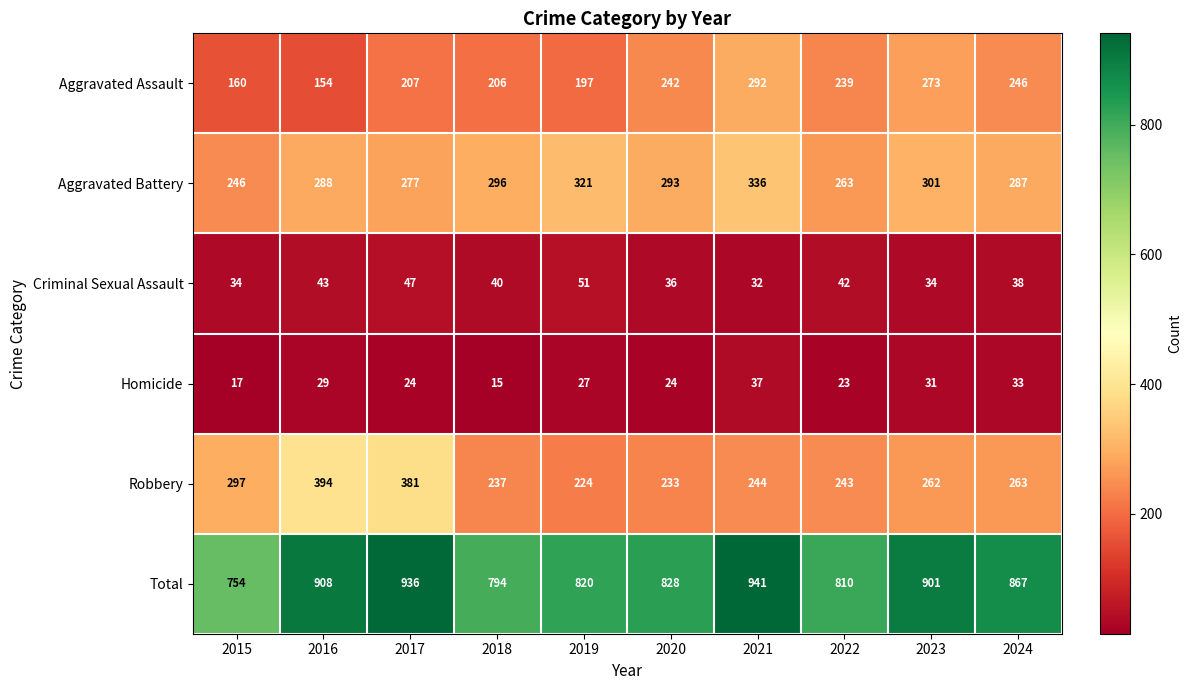

Which category has the lowest value in the Total series?

2015